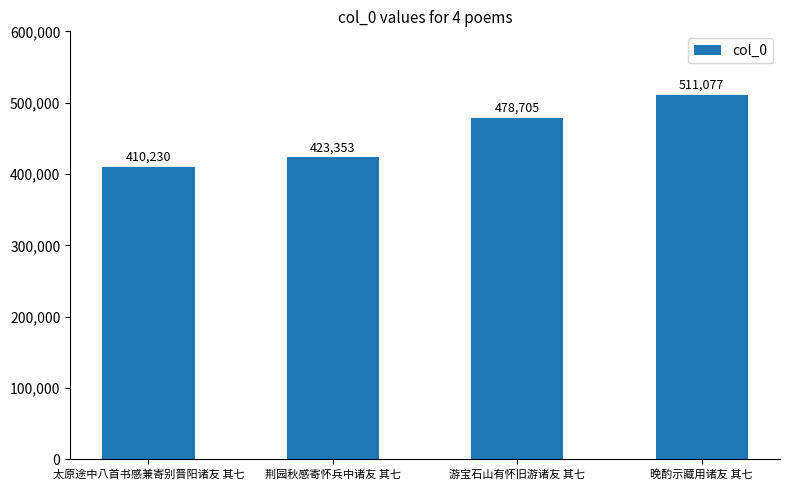

What is the label of the 1st bar from the left?

太原途中八首书感兼寄别晋阳诸友 其七